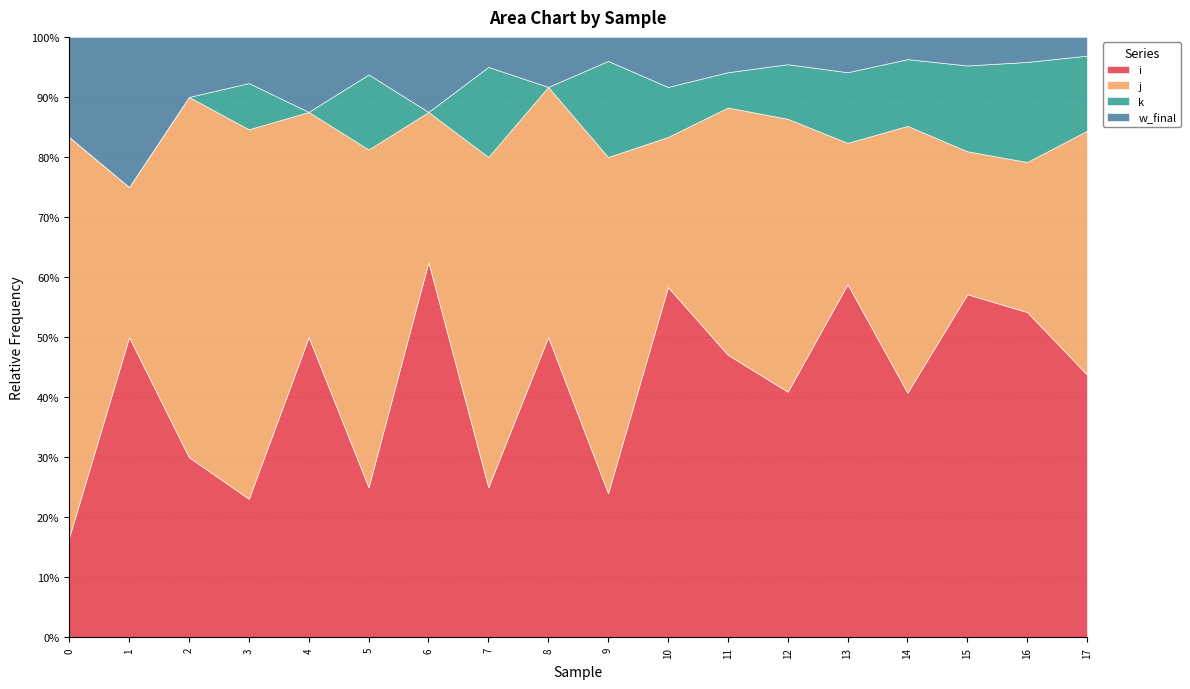

After their last crossing, which series has the higher values: w_final or k?

k